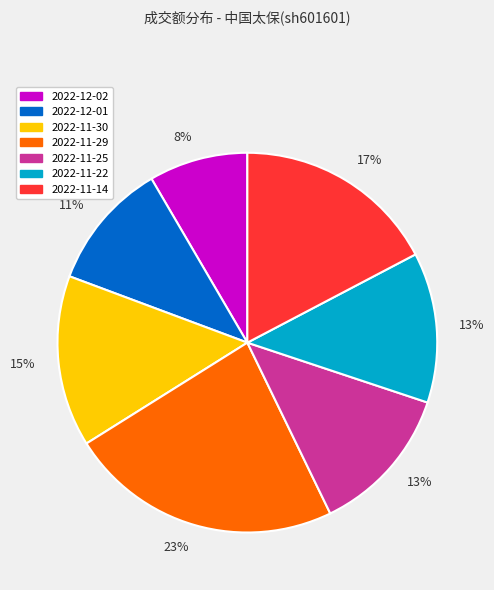

Is there any slice that represents more than half of the pie?

No